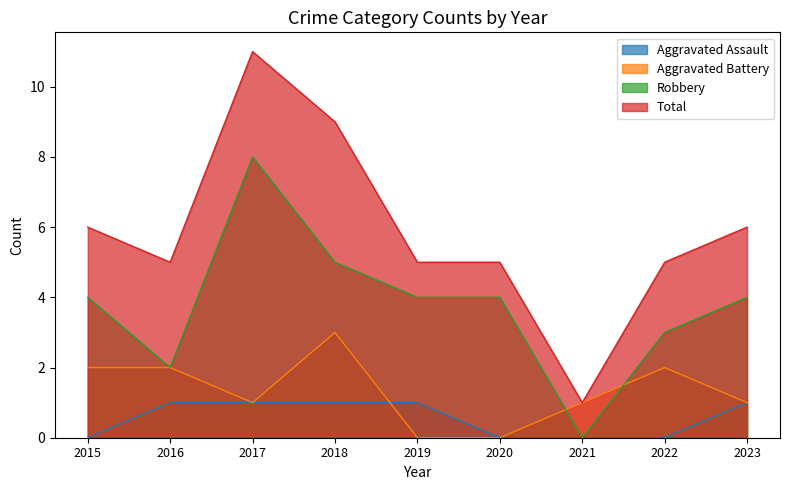

The value of Total at 2019 is 7. True or false?

False